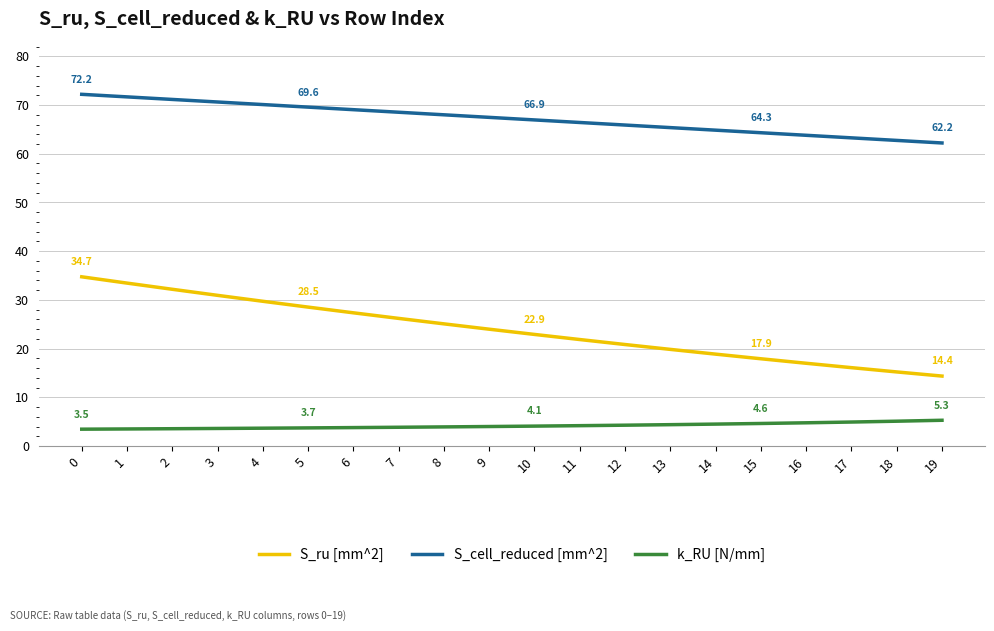

Which series has the largest total across all categories?

S_cell_reduced [mm^2]